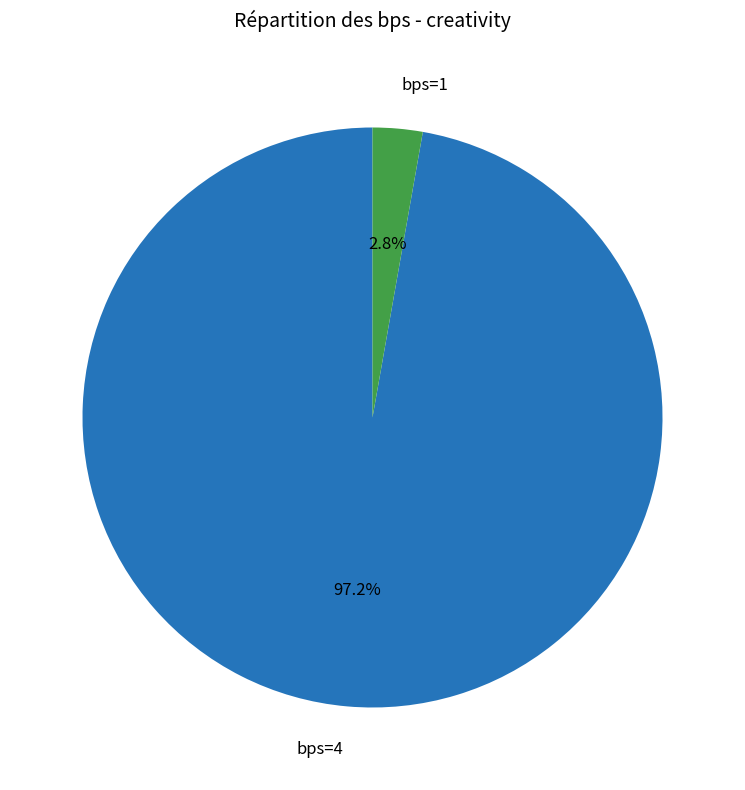

Is there a majority slice in this chart?

Yes